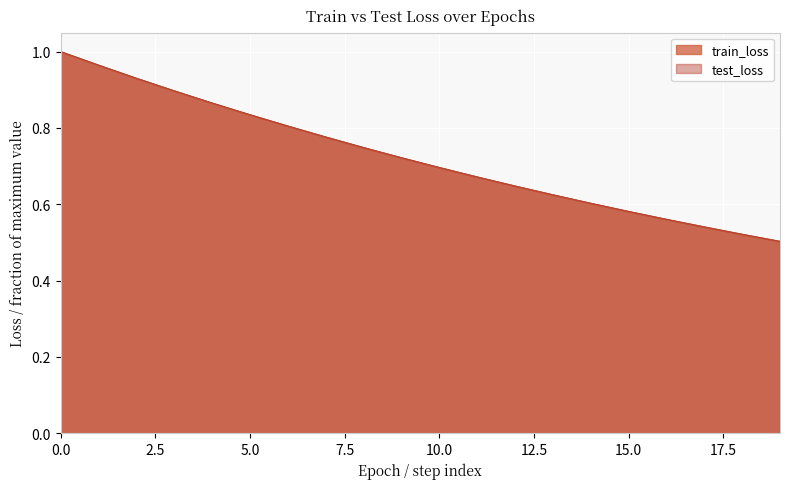

What is the sum of all train_loss values?

14.5